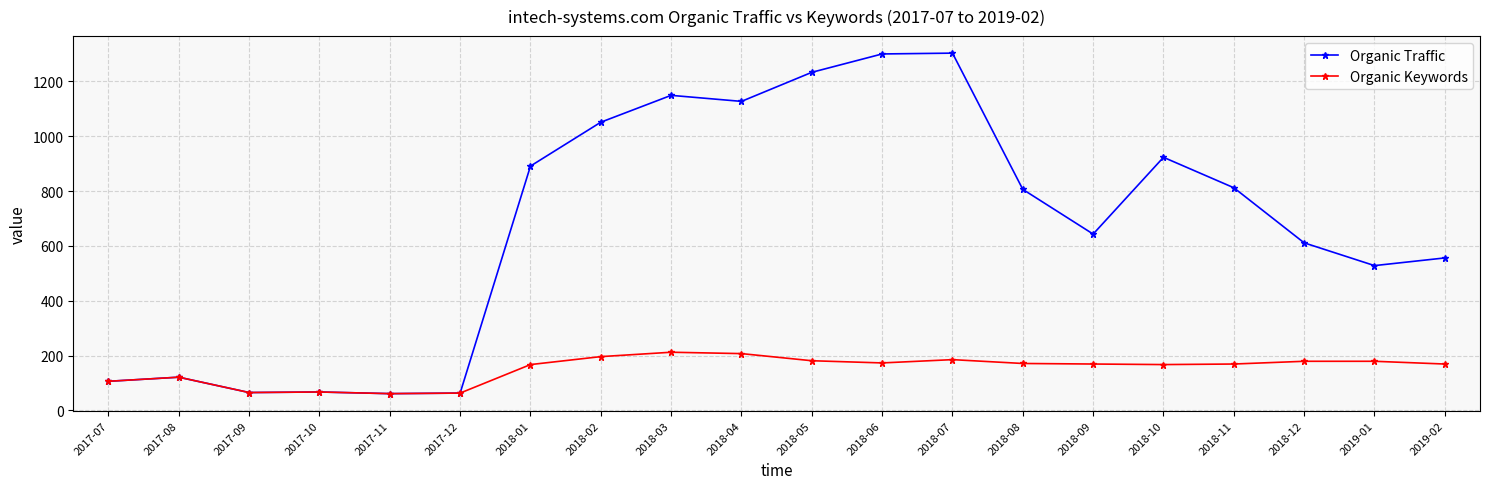

What is the sum of the Organic Traffic values at 2017-12 and 2018-02?

1114